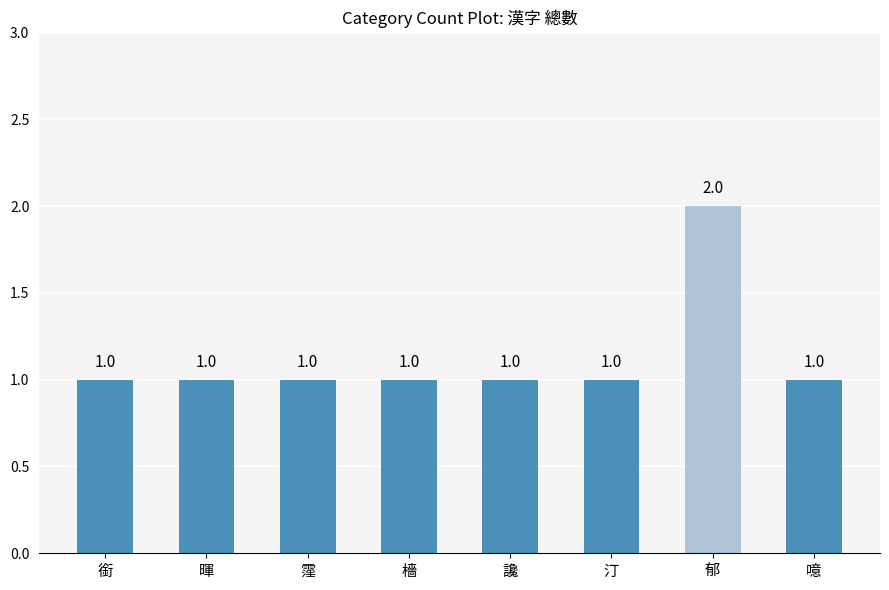

At which category does the chart reach its peak across all series?

郁